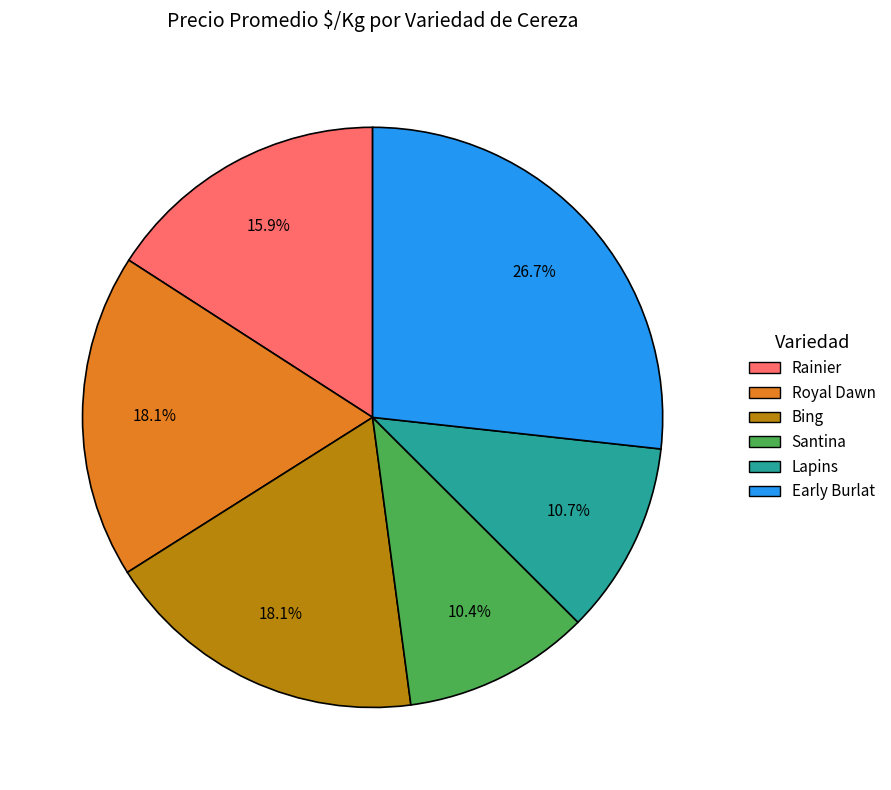

Which category has the biggest portion of the pie?

Early Burlat